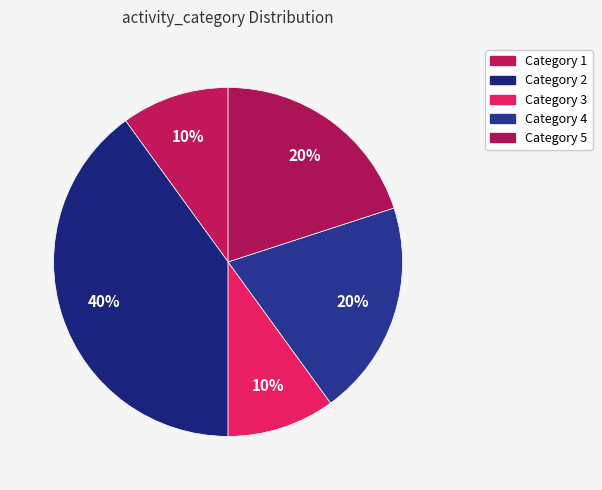

Count the number of slices in the pie.

5